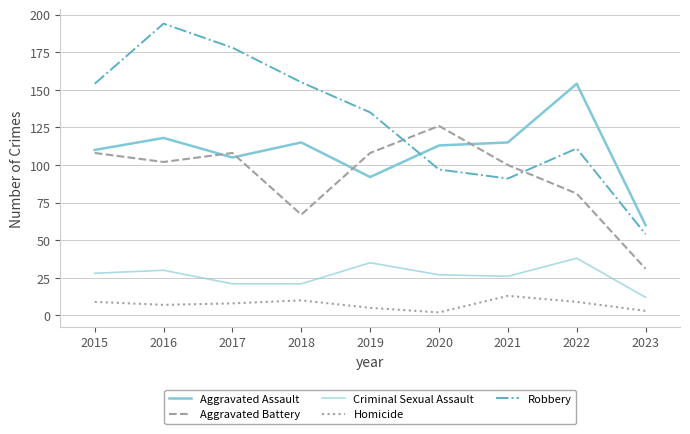

Reading left to right, list all the values displayed in this chart.

Aggravated Assault: 110	118	105	115	92	113	115	154	60
Aggravated Battery: 108	102	108	67	108	126	100	81	31
Criminal Sexual Assault: 28	30	21	21	35	27	26	38	12
Homicide: 9	7	8	10	5	2	13	9	3
Robbery: 154	194	178	155	135	97	91	111	54